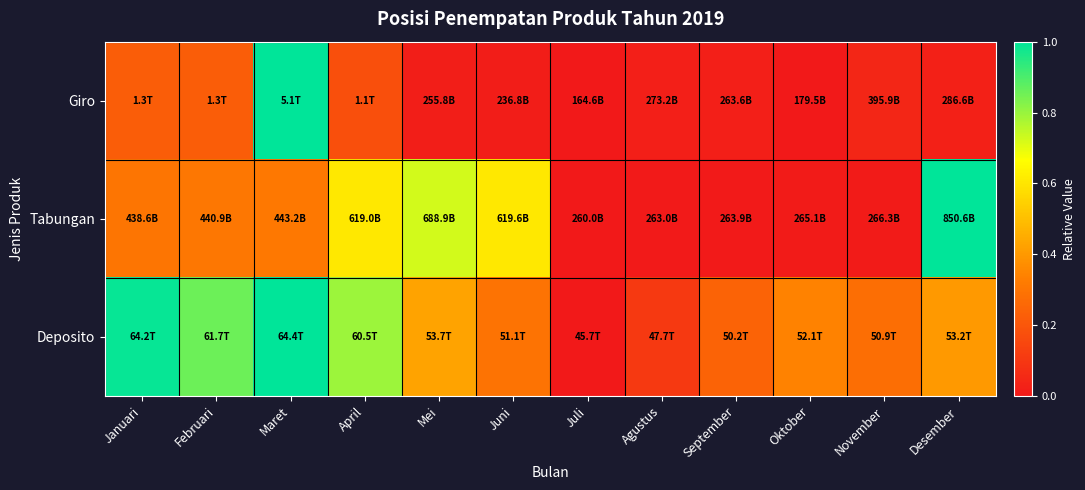

Count the number of categories in the chart.

12